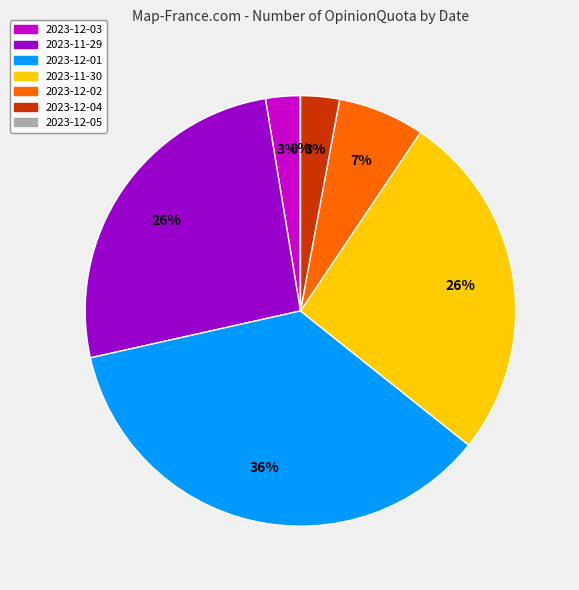

Rank the categories by value from highest to lowest.

2023-12-01, 2023-11-30, 2023-11-29, 2023-12-02, 2023-12-04, 2023-12-03, 2023-12-05